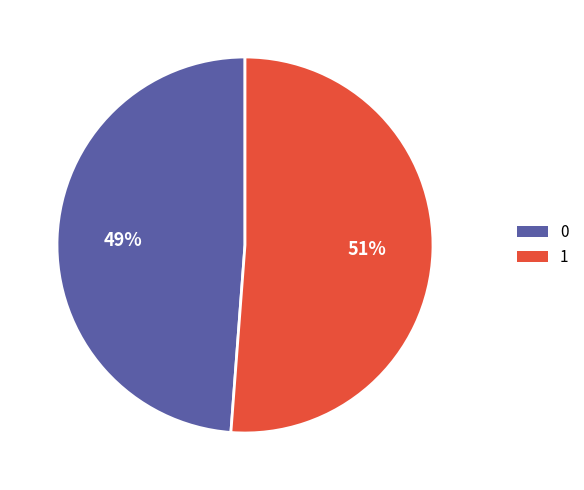

Between 0 and 1, which is larger?

1